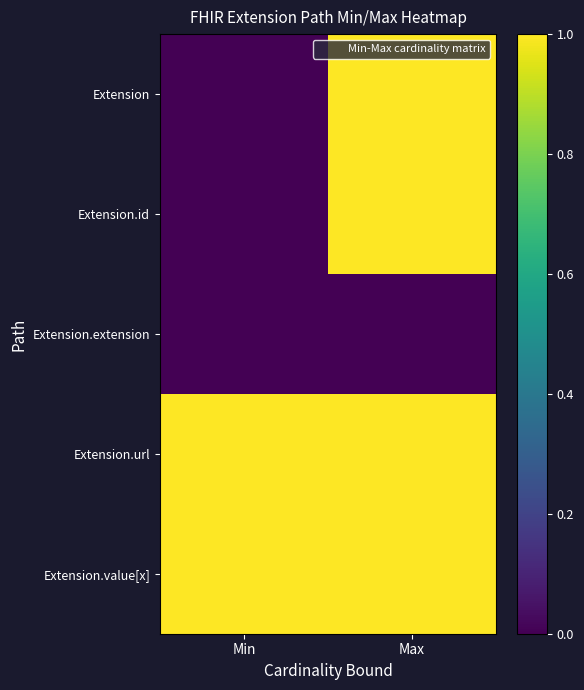

Reading right to left, list all the values displayed in this chart.

Extension: Max=1	Min=0
Extension.id: Max=1	Min=0
Extension.extension: Max=0	Min=0
Extension.url: Max=1	Min=1
Extension.value[x]: Max=1	Min=1